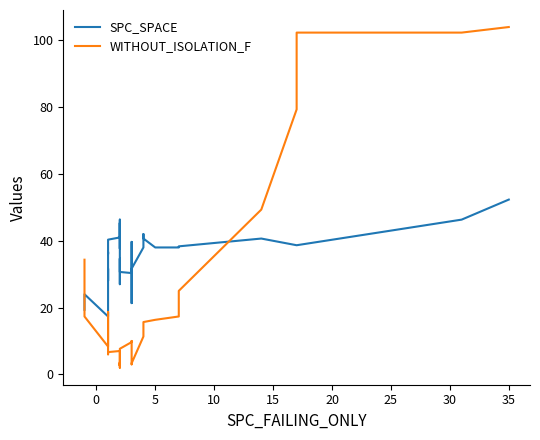

What are all the series names shown in the legend?

SPC_SPACE, WITHOUT_ISOLATION_F